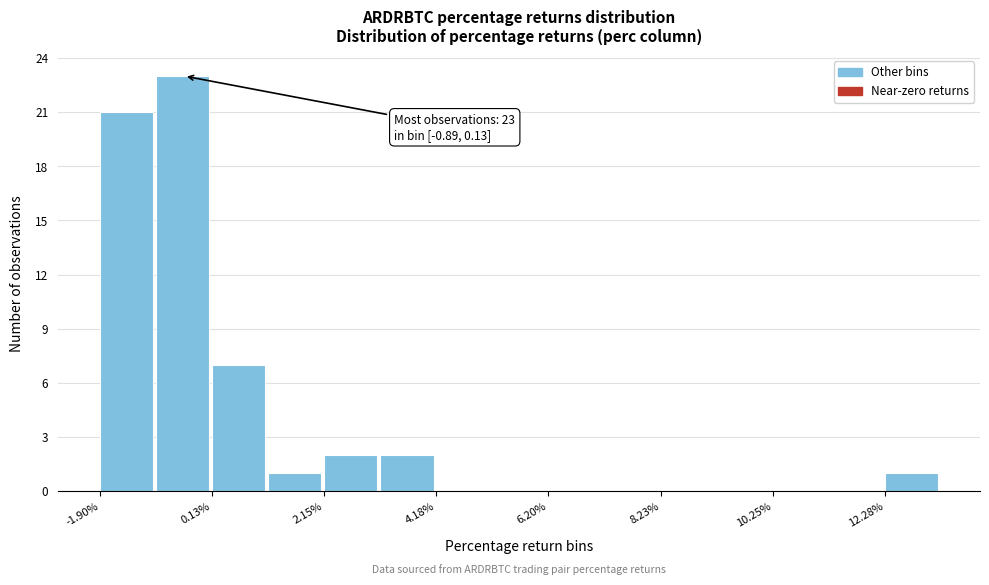

Around what value on the x-axis is the tallest bar? Give the approximate position of its centre, as read against the axis.

-0.5